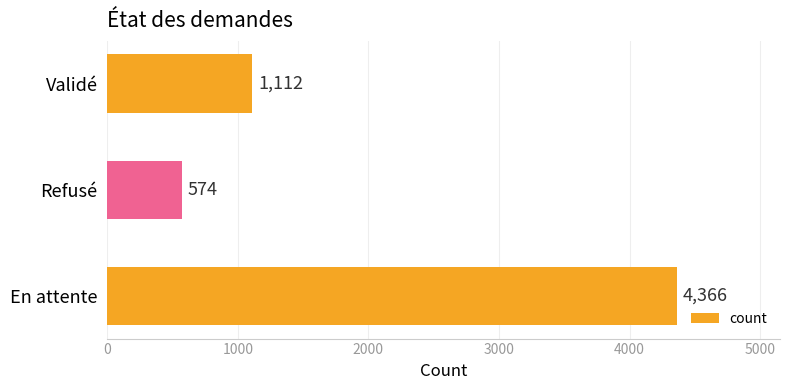

What is the smallest value displayed?

574